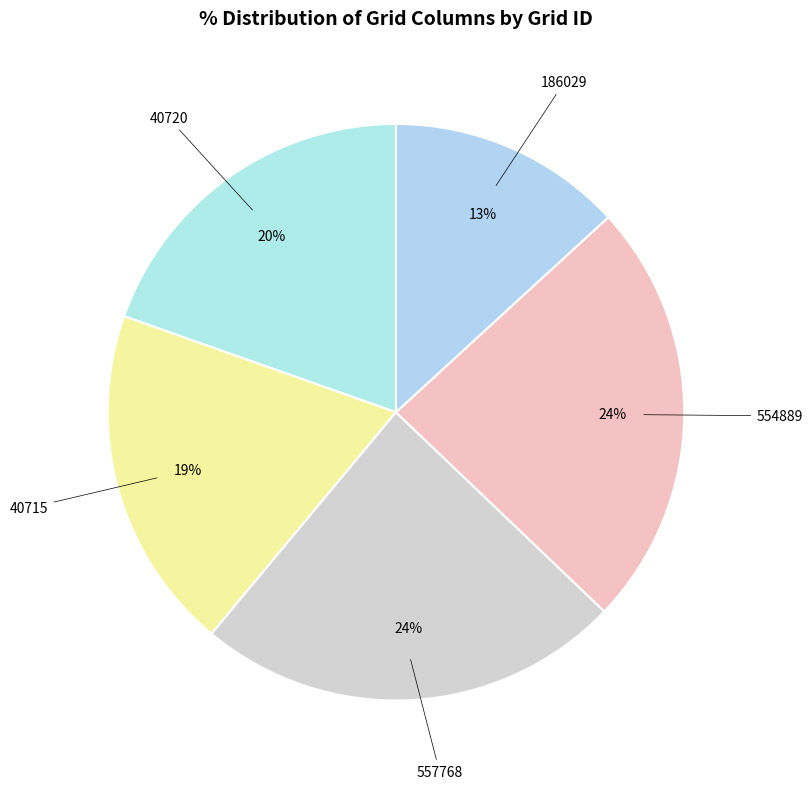

How many segments does this pie chart have?

5